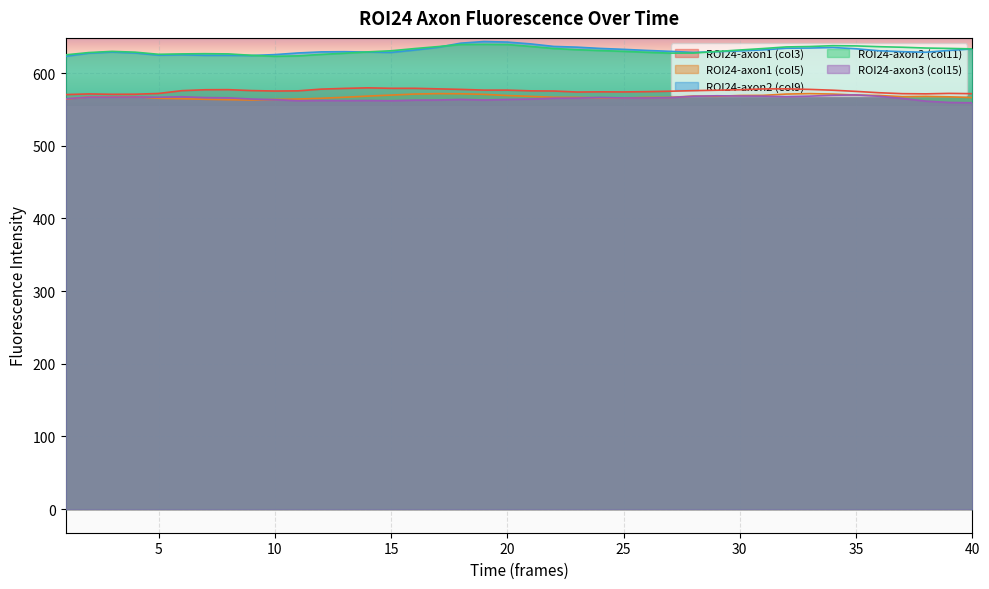

Which series changed the most between 15 and 33?

ROI24-axon3 (col15)